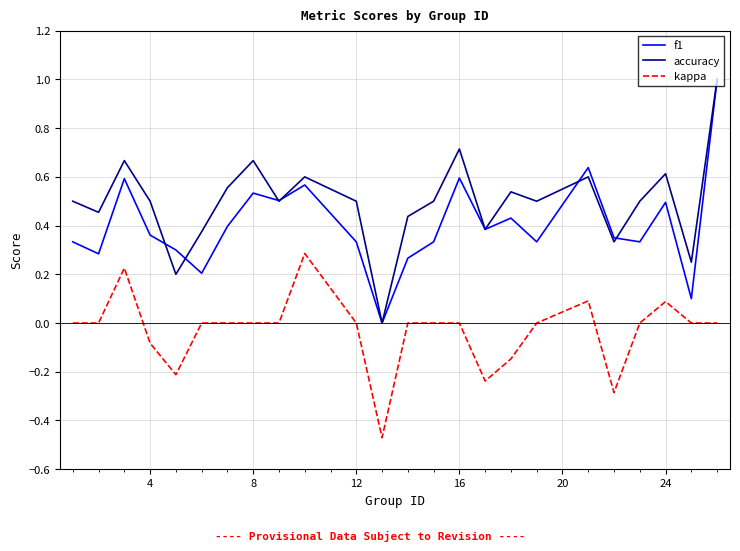

True or false: kappa and f1 cross at least once.

False